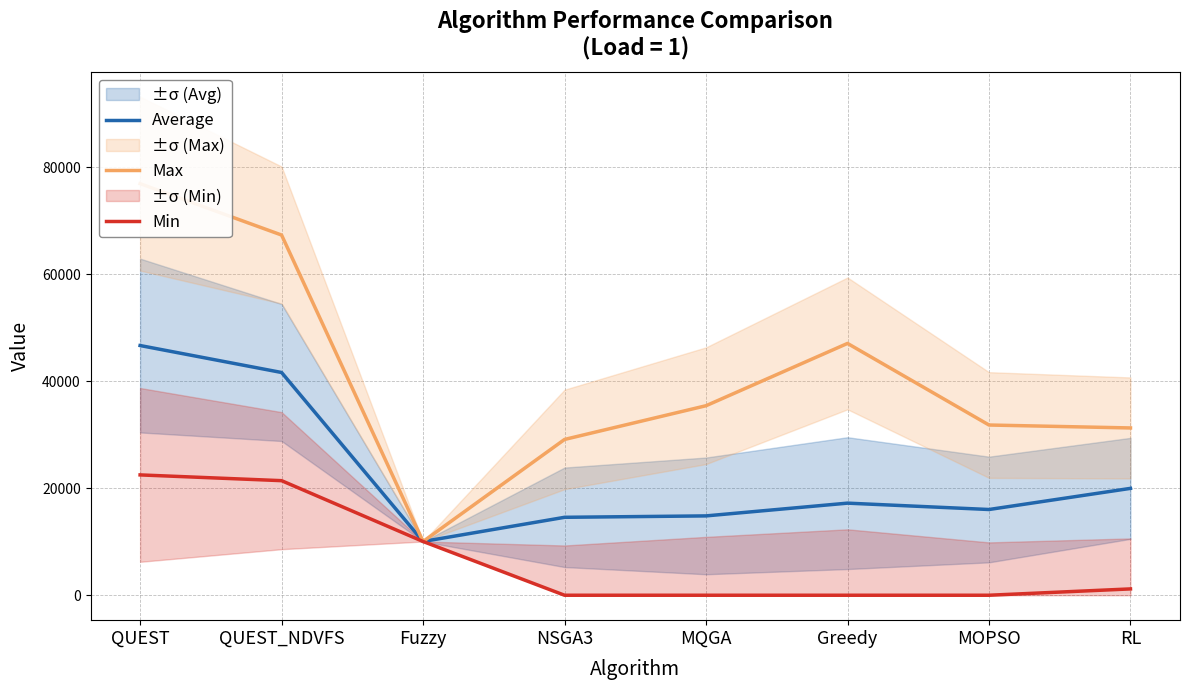

Which series has the largest total across all categories?

Max